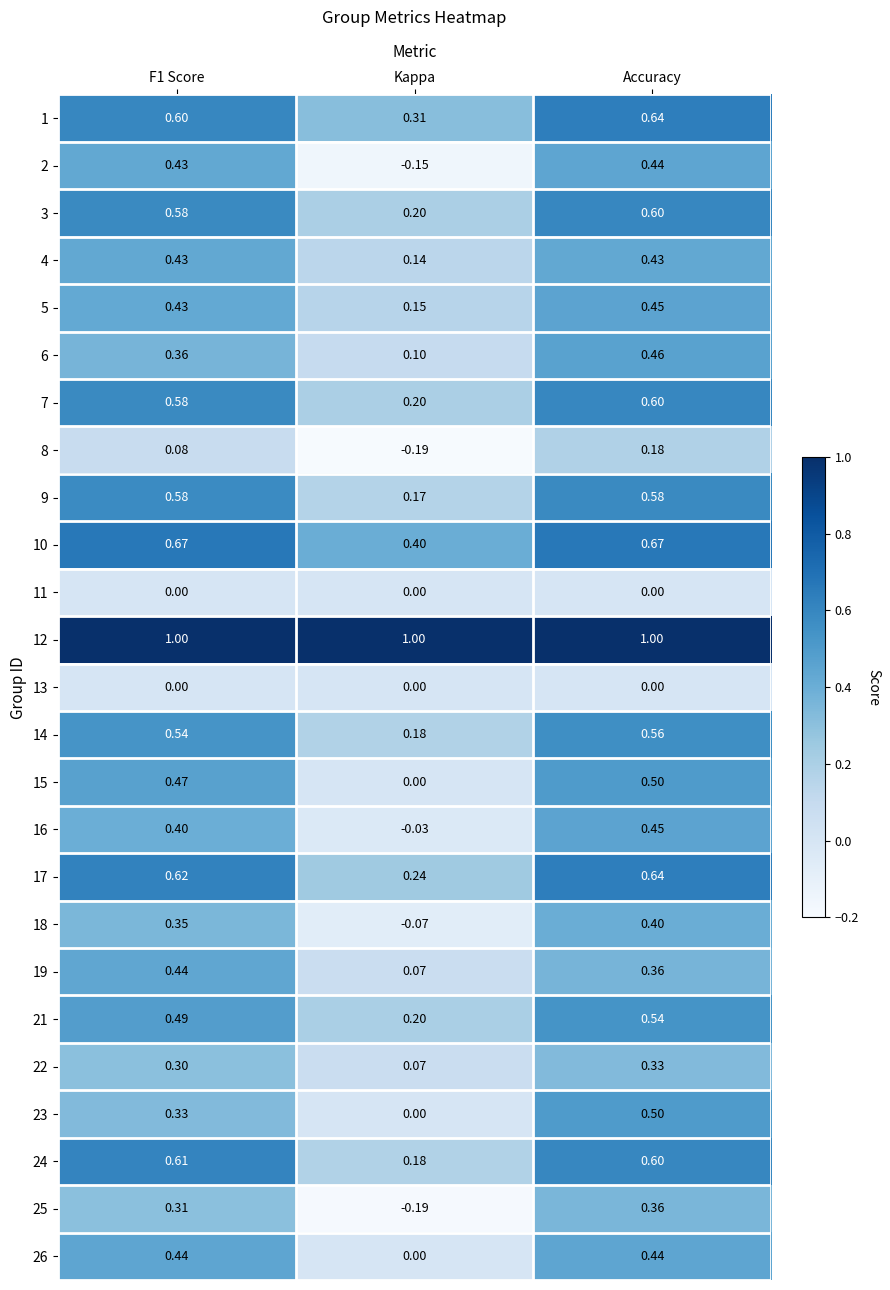

At which category does the chart reach its minimum across all series?

Kappa